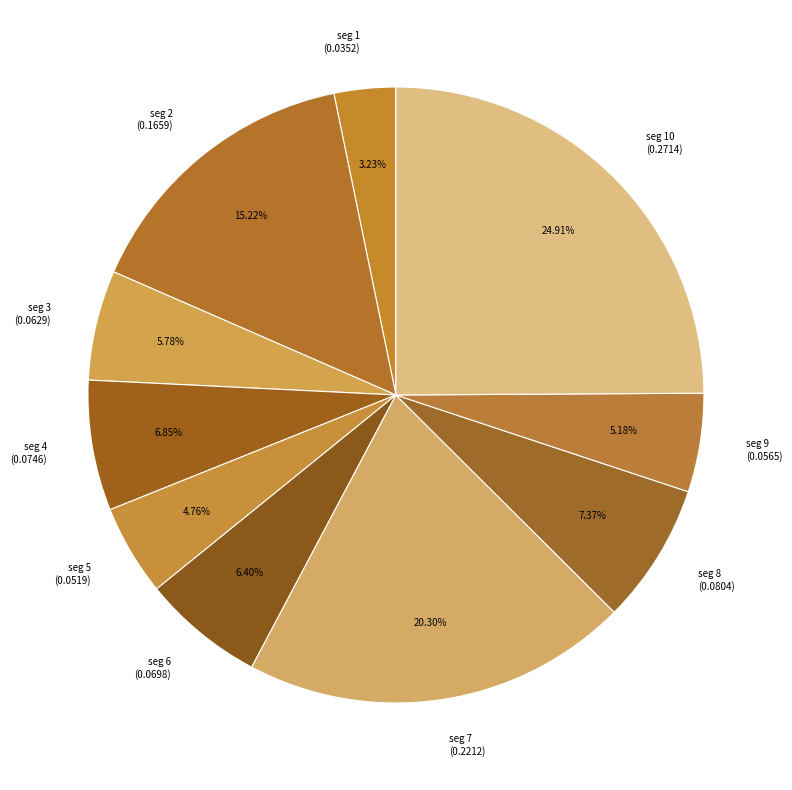

How many slices are in this pie chart?

10